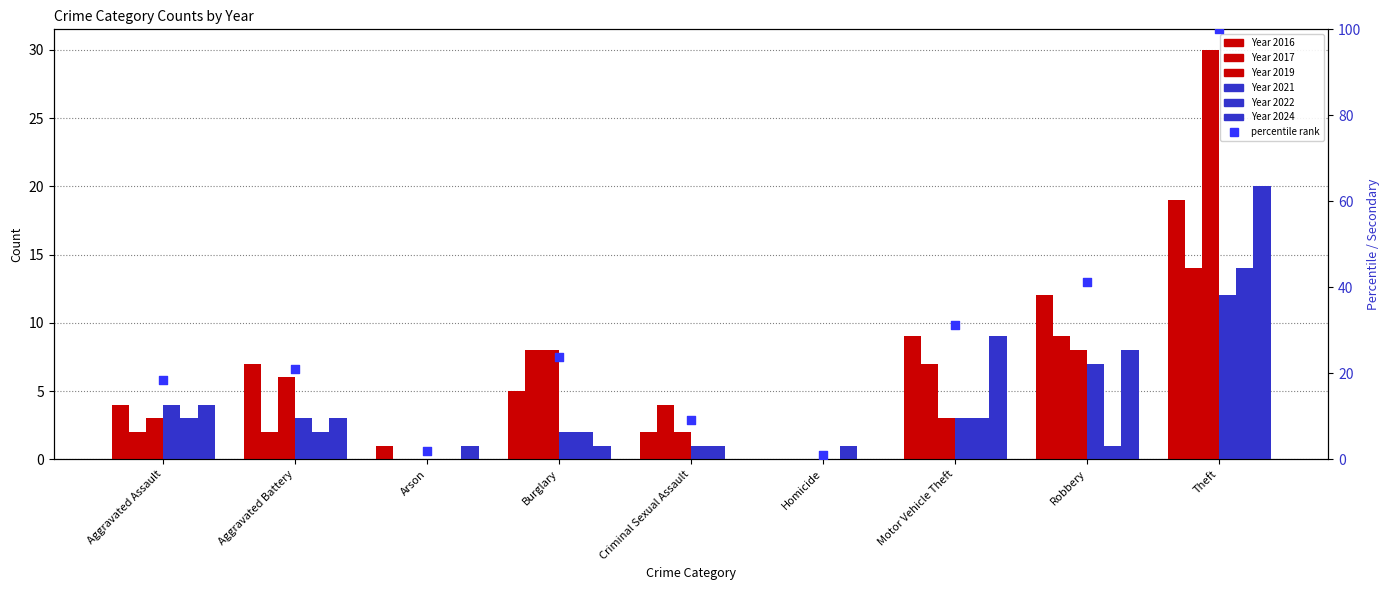

Approximately how many times larger is the value at Aggravated Battery compared to Criminal Sexual Assault?

2.3